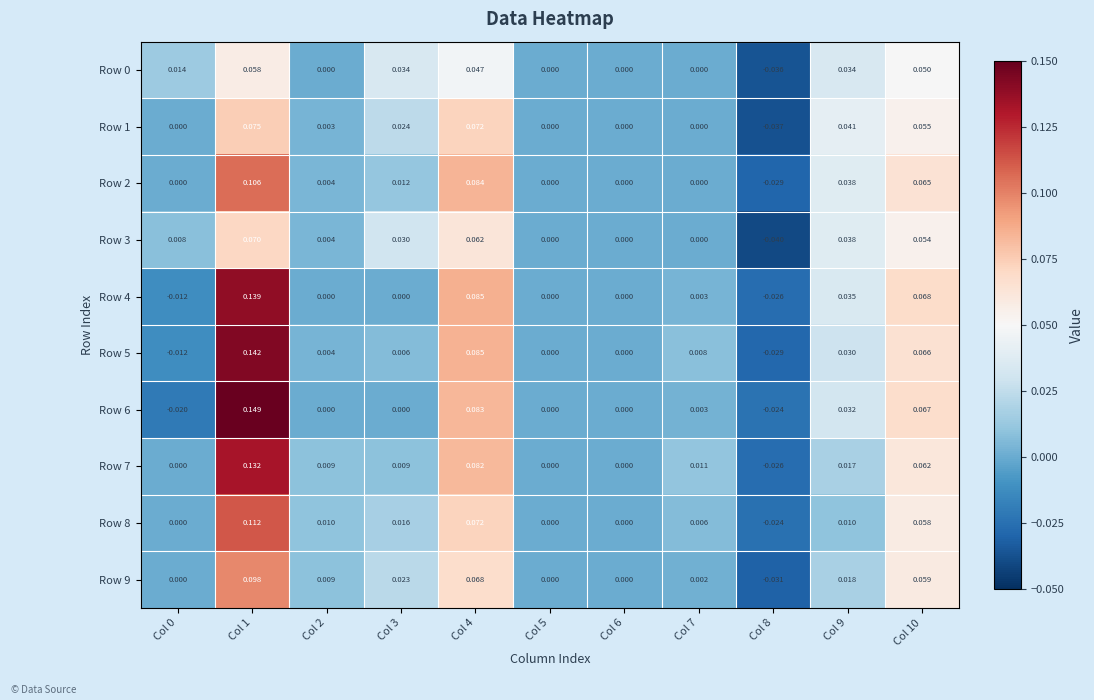

Is the value of Row 5 at Col 3 greater than the value of Row 3 at Col 4?

No